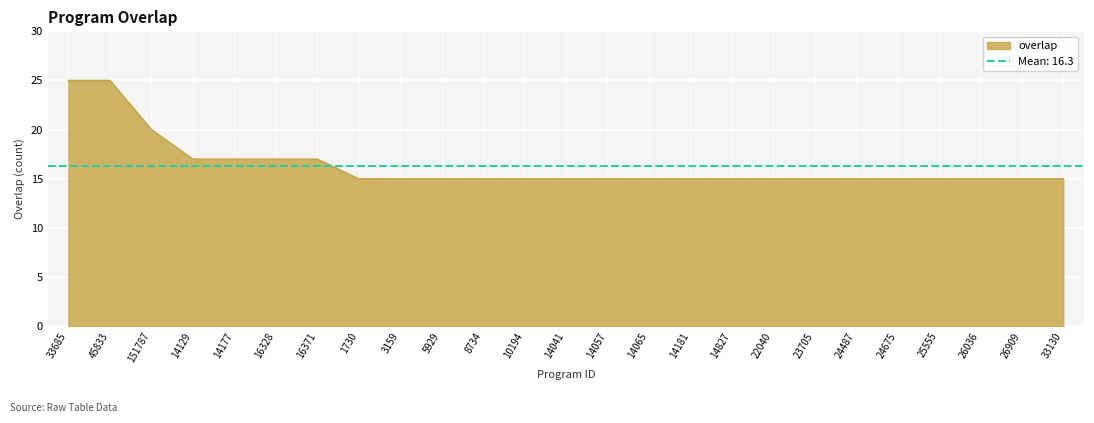

Where is the data nearest to the value 20?

151787